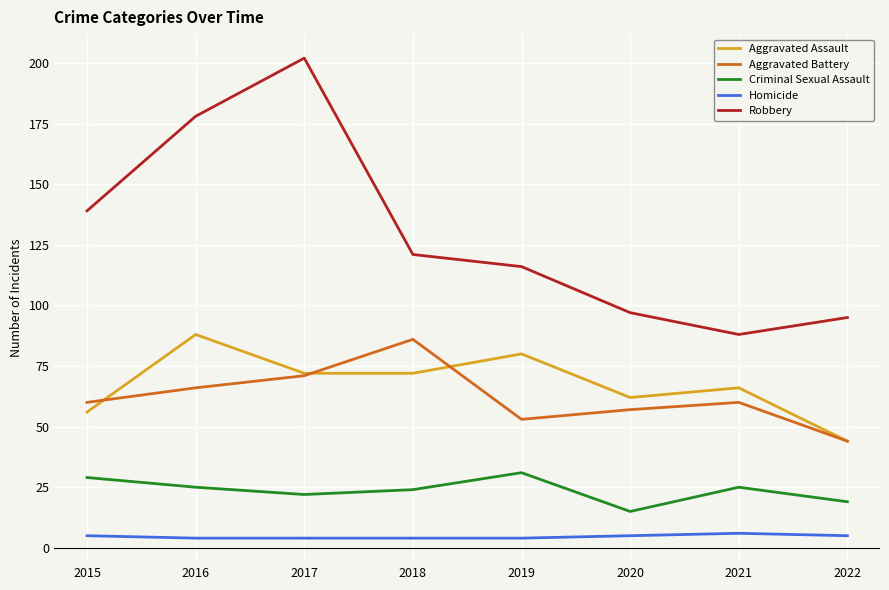

What is the sum of the Aggravated Assault values at 2019 and 2017?

152